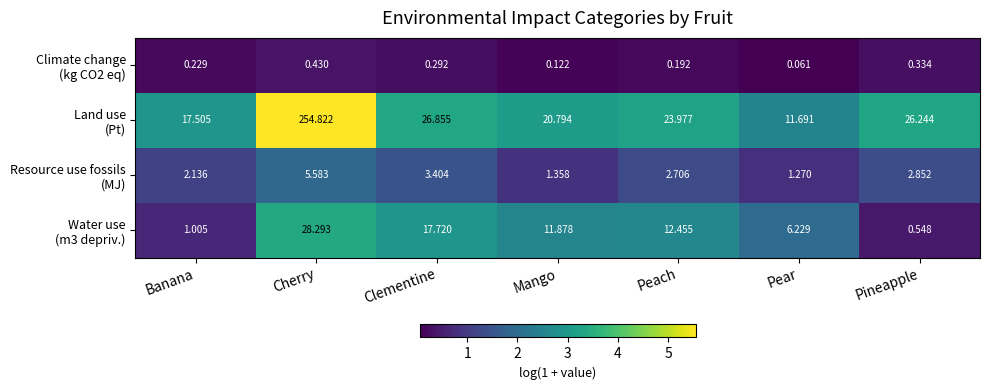

Which category has the highest value across all series?

Cherry